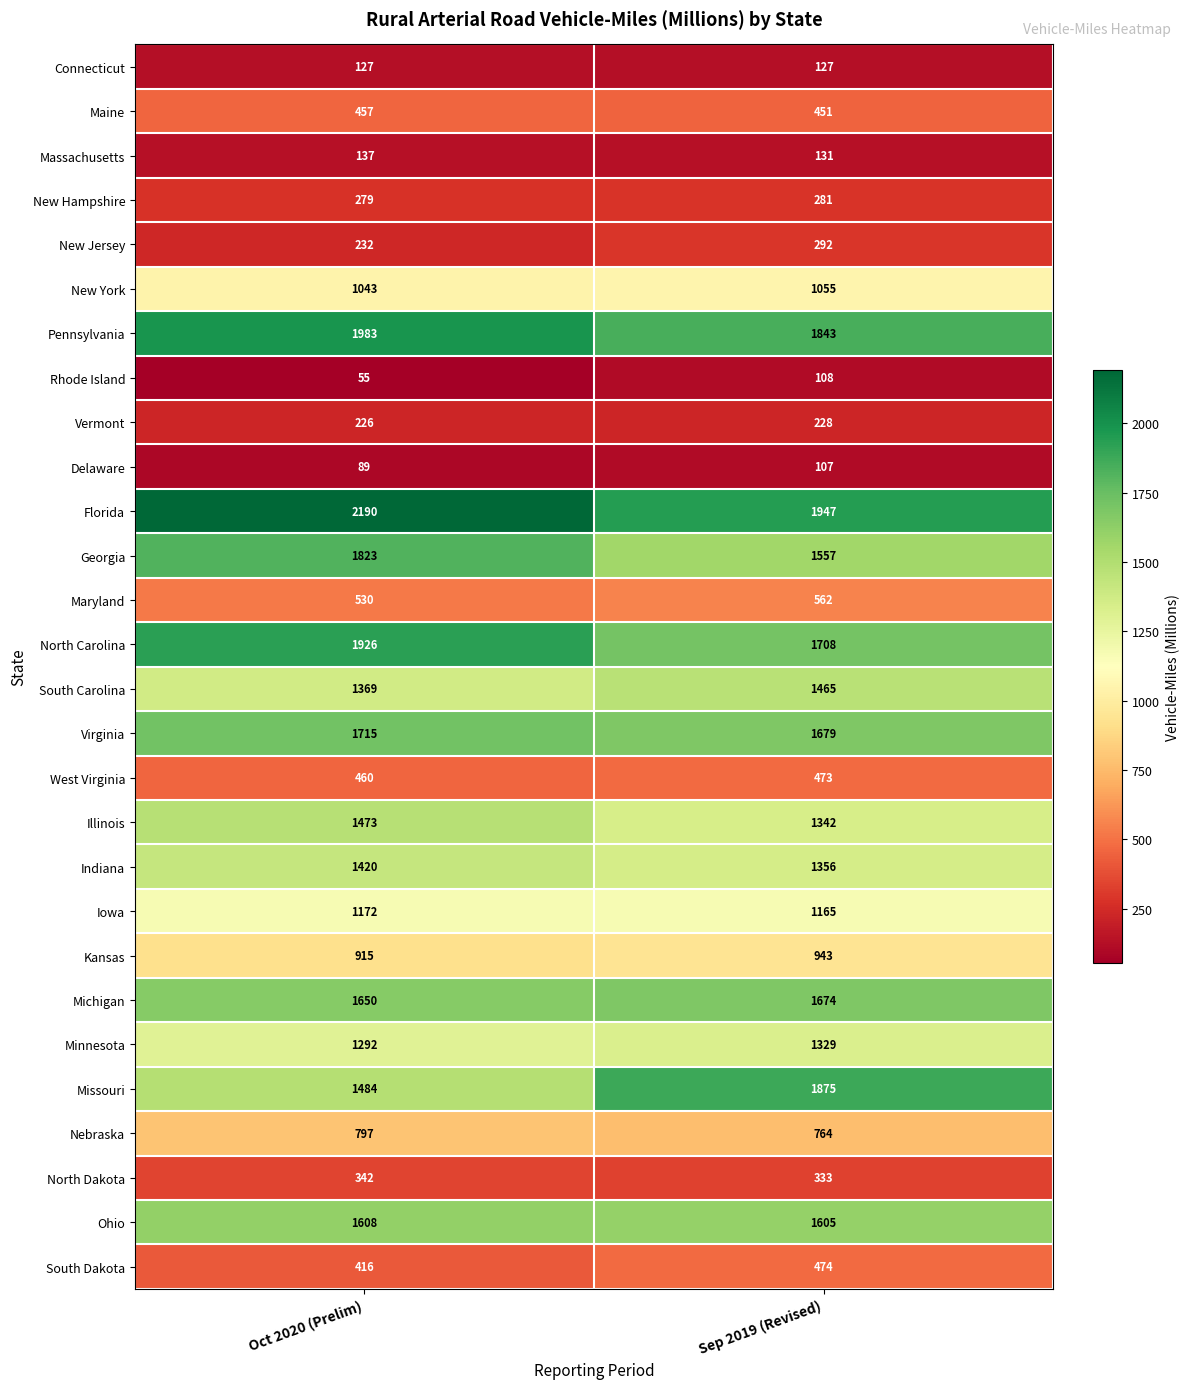

The value of North Carolina at Sep 2019 (Revised) is 1708. True or false?

True